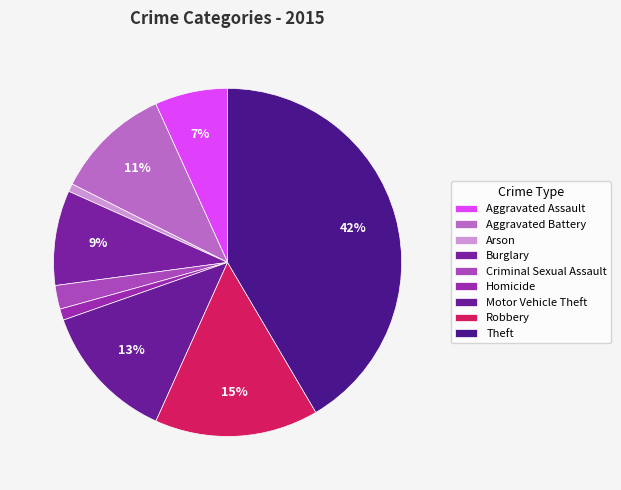

Rank the categories by value from highest to lowest.

Theft, Robbery, Motor Vehicle Theft, Aggravated Battery, Burglary, Aggravated Assault, Criminal Sexual Assault, Homicide, Arson